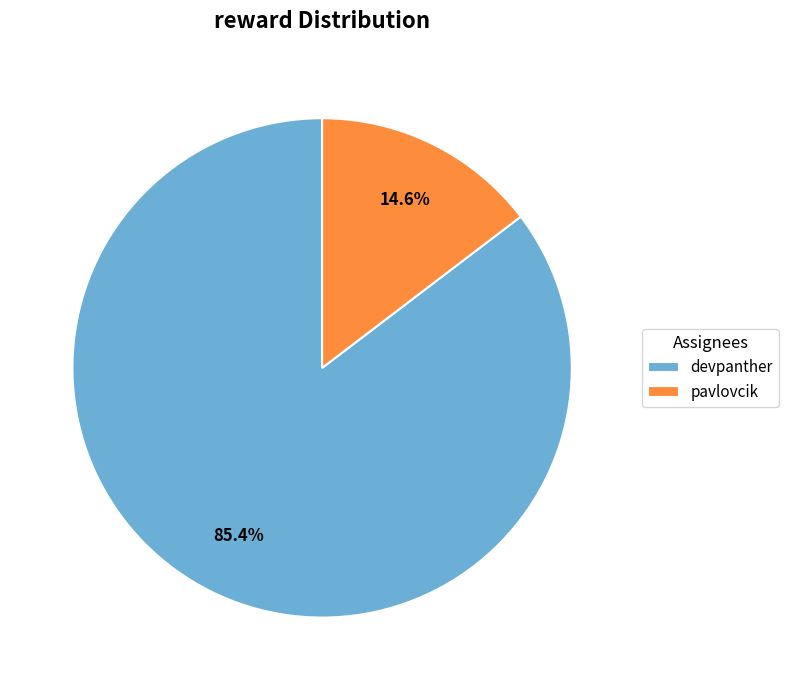

How much of the chart is everything except pavlovcik?

85.4%